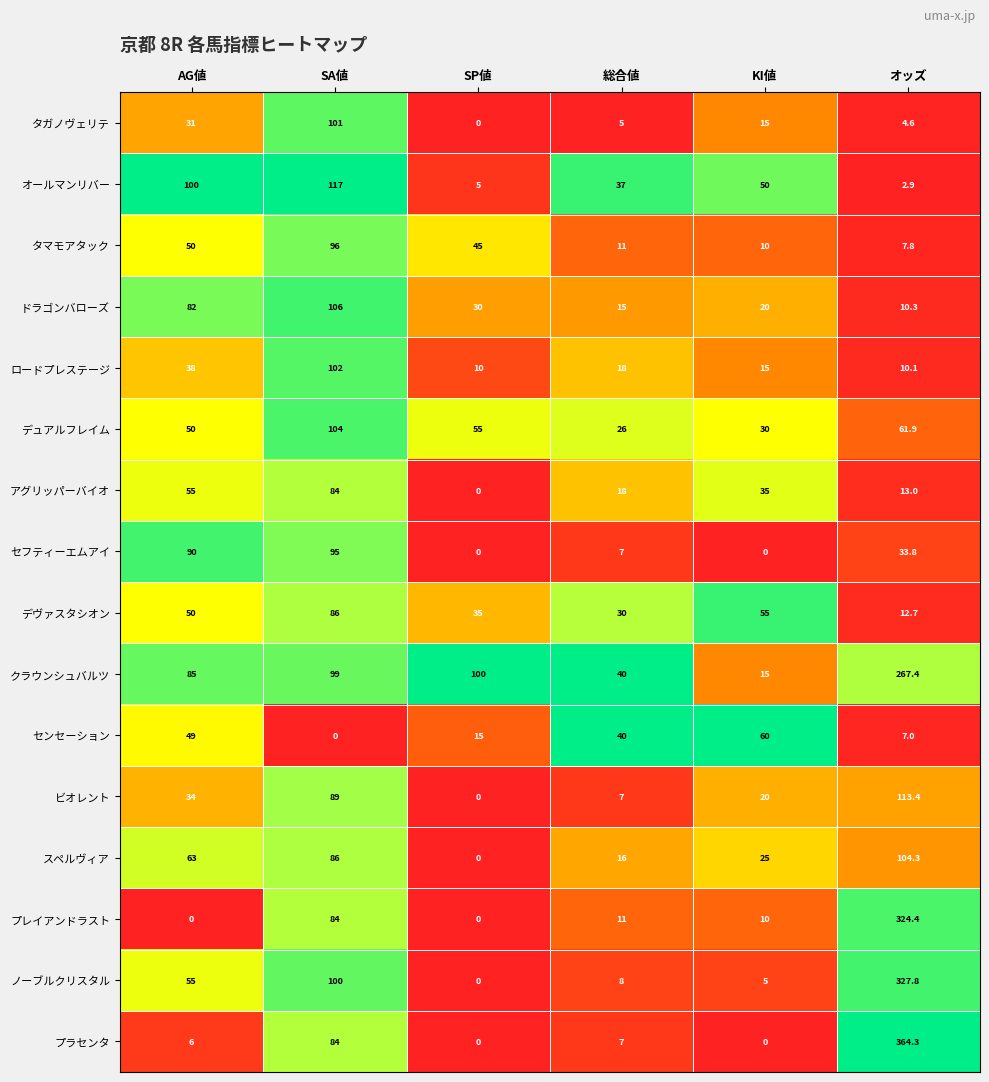

Which label corresponds to the largest value in the chart?

オッズ